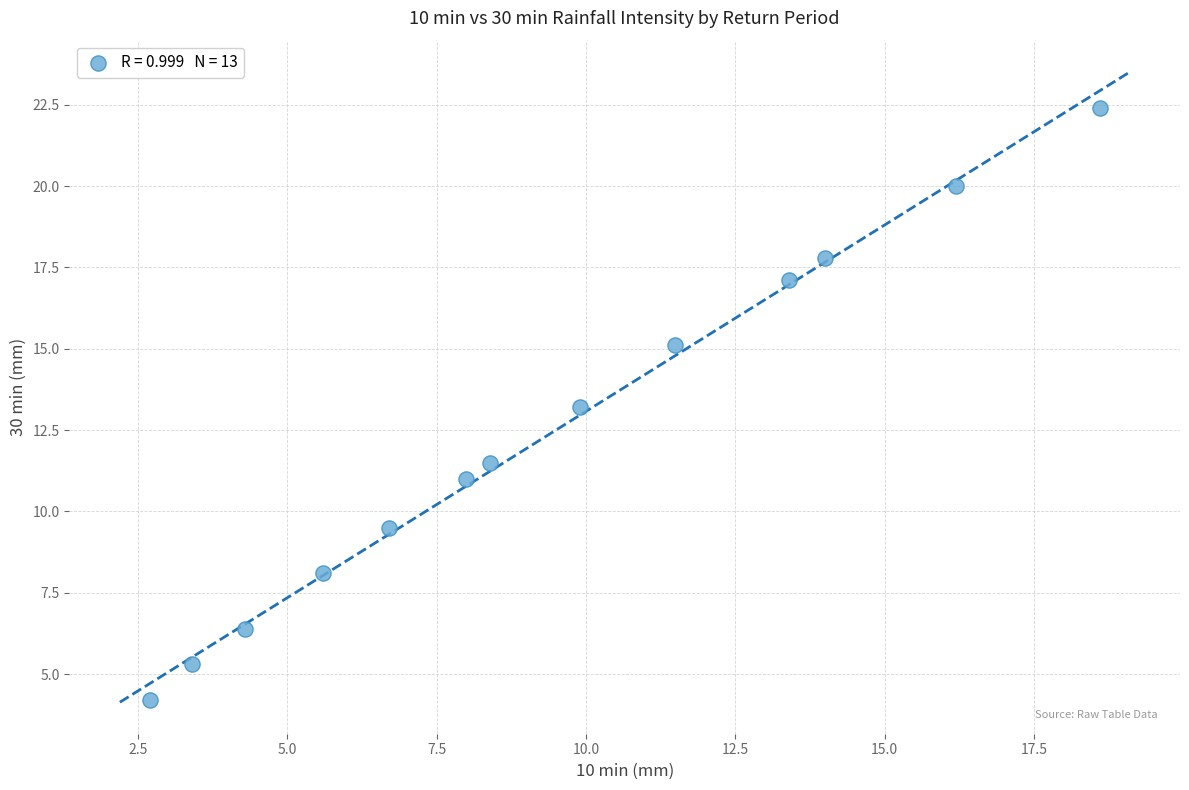

What is the range of Y values (max minus min)?

18.2